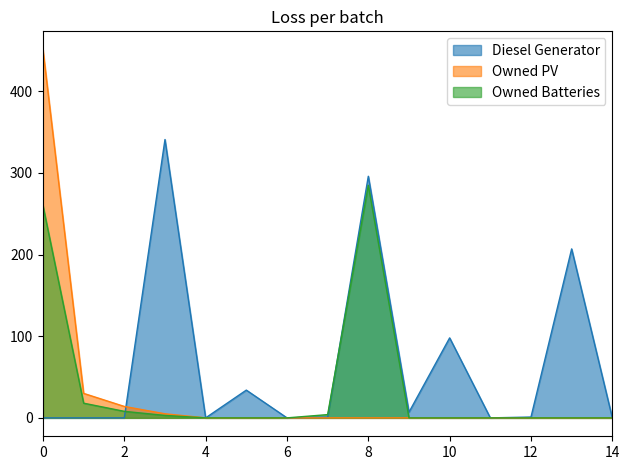

How many times do Owned Batteries and Diesel Generator cross each other?

2